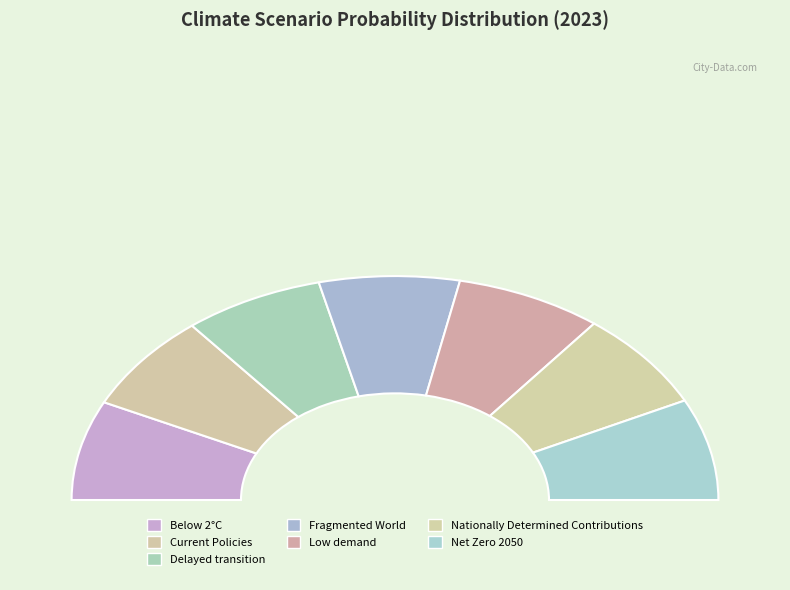

Rank the categories by value from highest to lowest.

Low demand, Net Zero 2050, Below 2°C, Nationally Determined Contributions, Current Policies, Delayed transition, Fragmented World